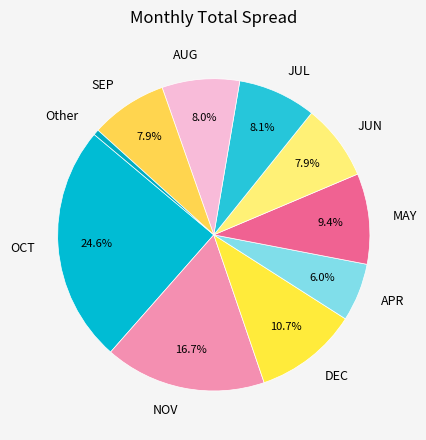

How many segments does this pie chart have?

10